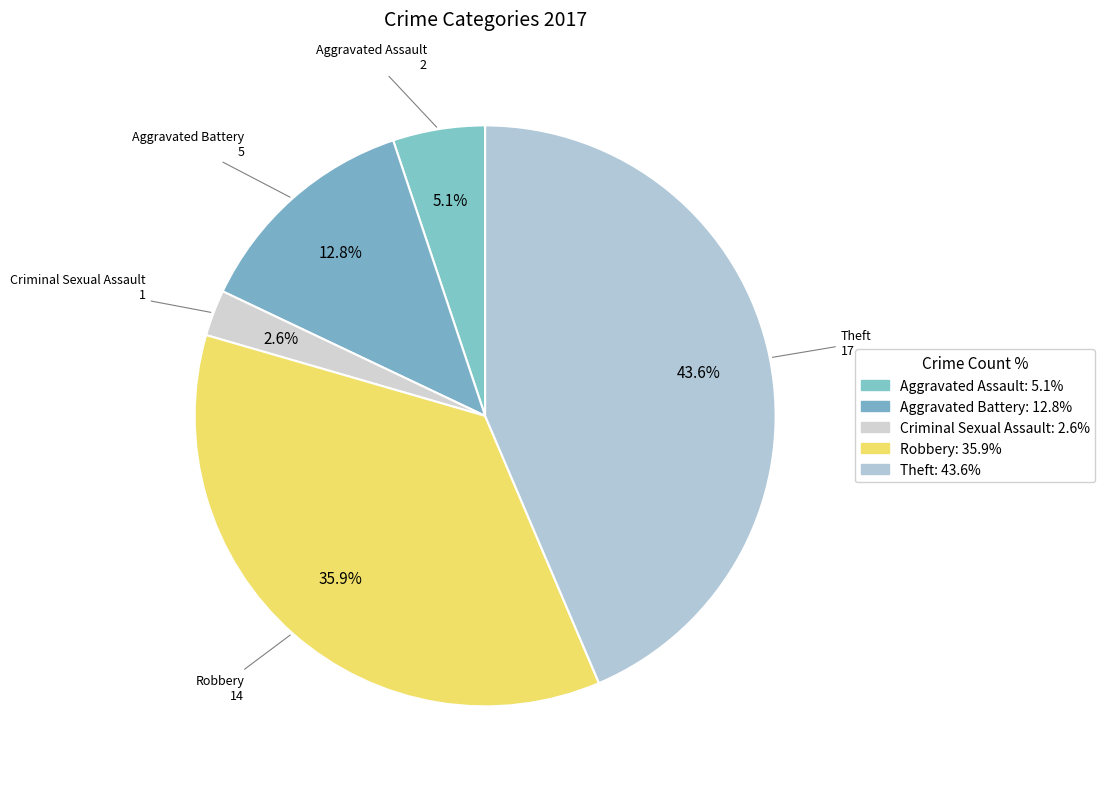

Count the number of slices in the pie.

5